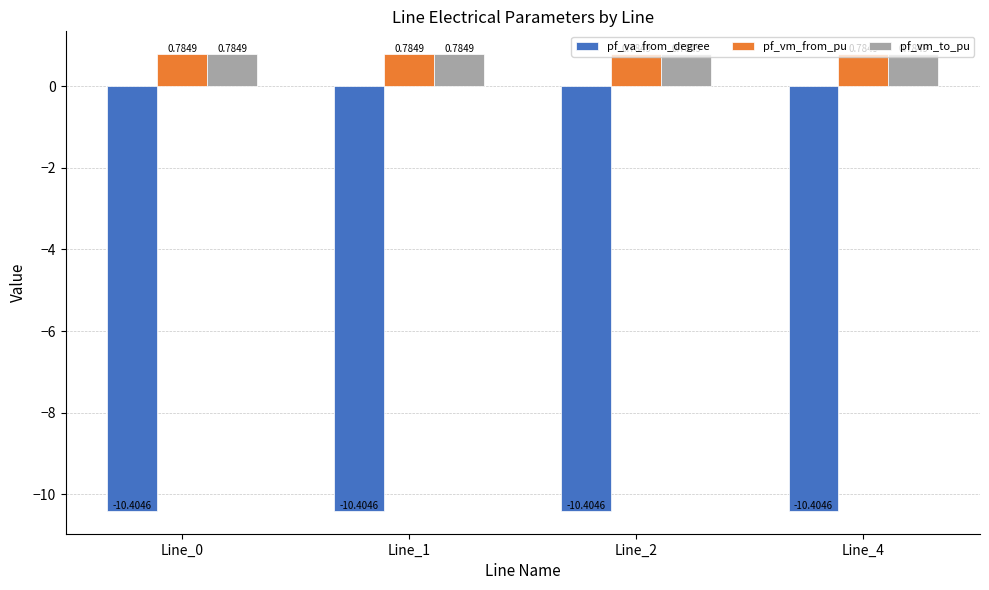

What is the spread (max minus min) of values at Line_0?

11.2